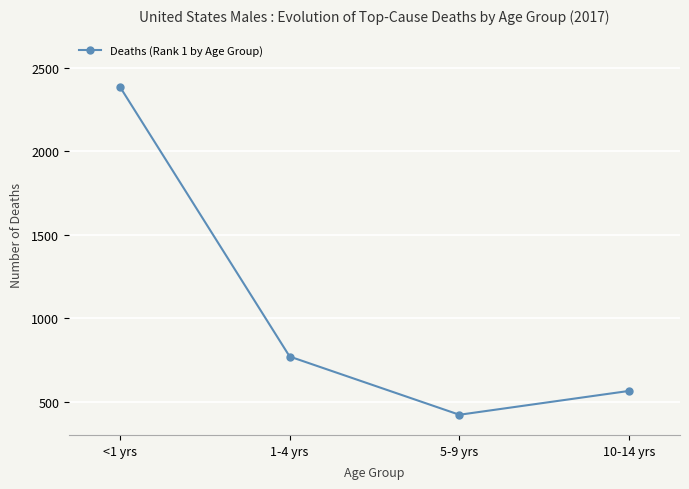

Which category has the lowest value across all series?

5-9 yrs